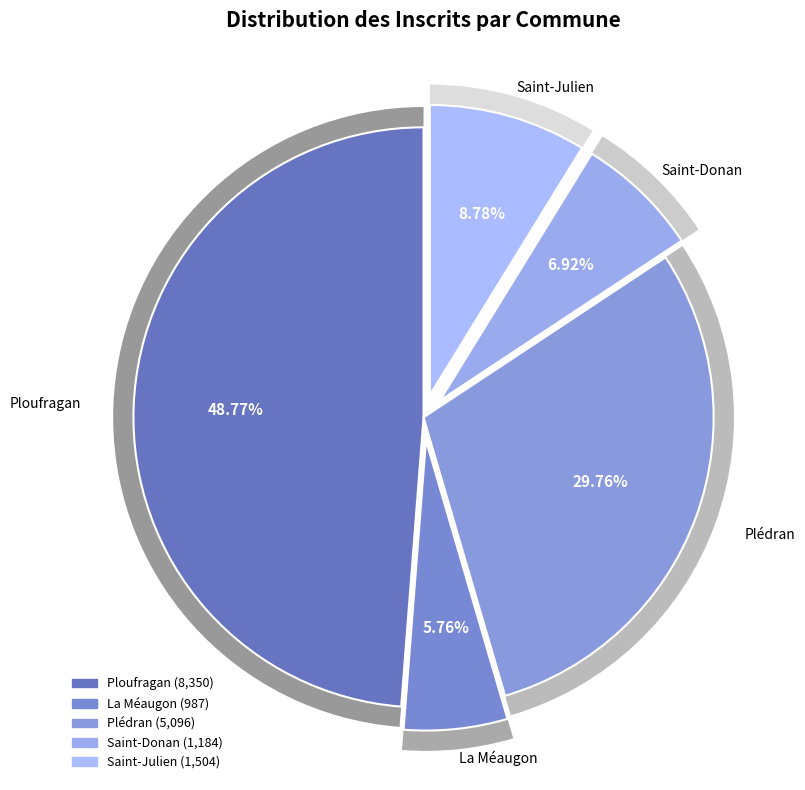

To the nearest percent, what is the combined percentage of Saint-Julien and Saint-Donan?

16%